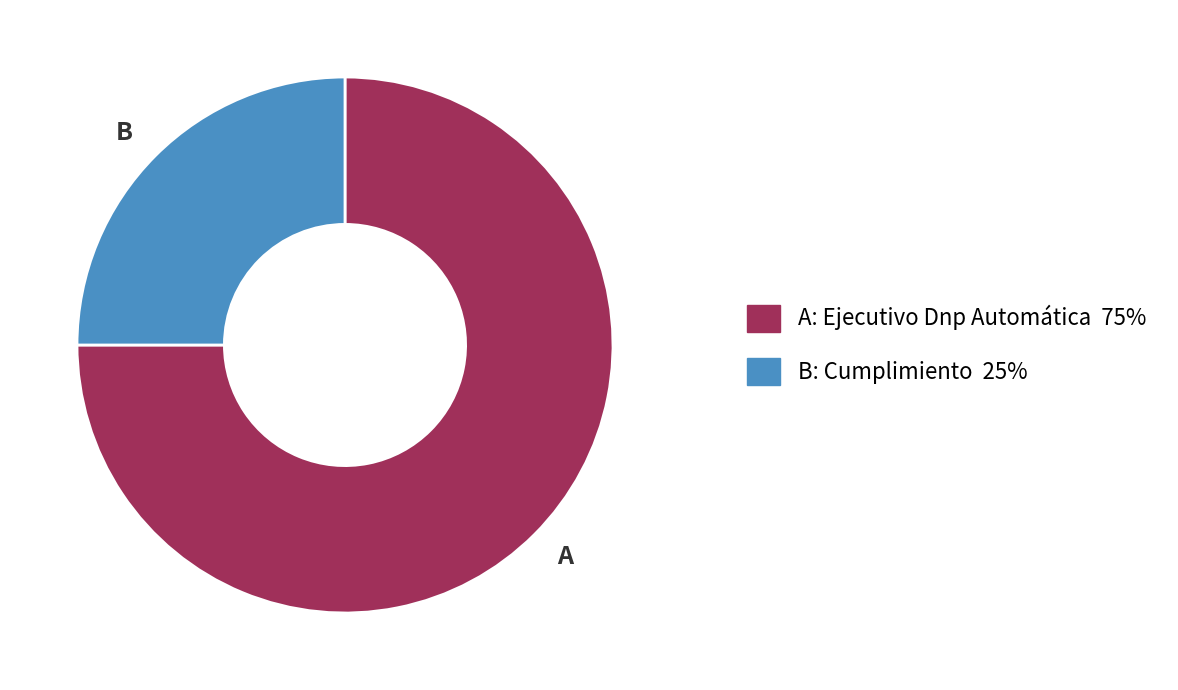

Between A and B, which is larger?

A